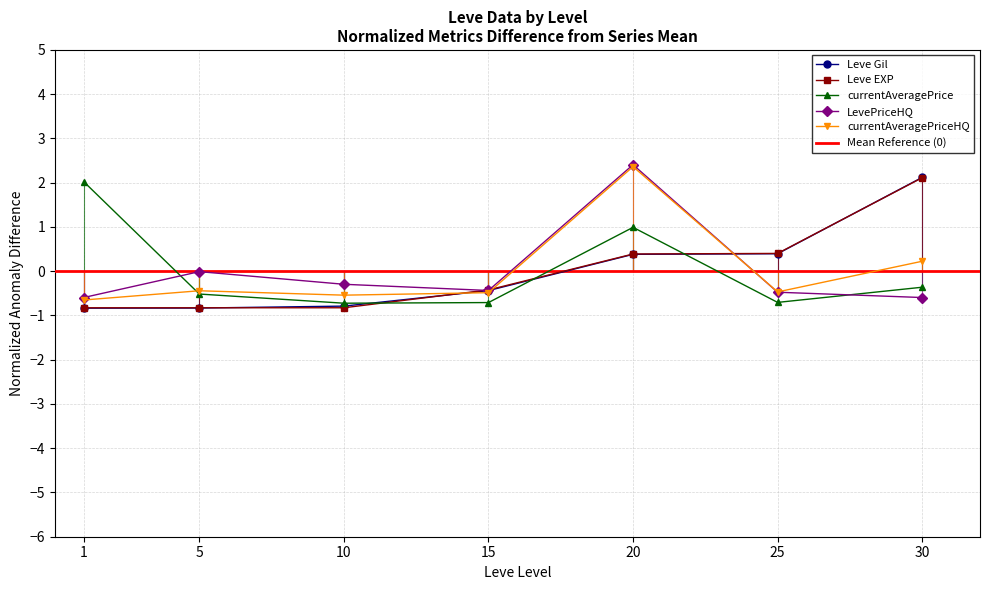

At which category does the chart reach its peak across all series?

20